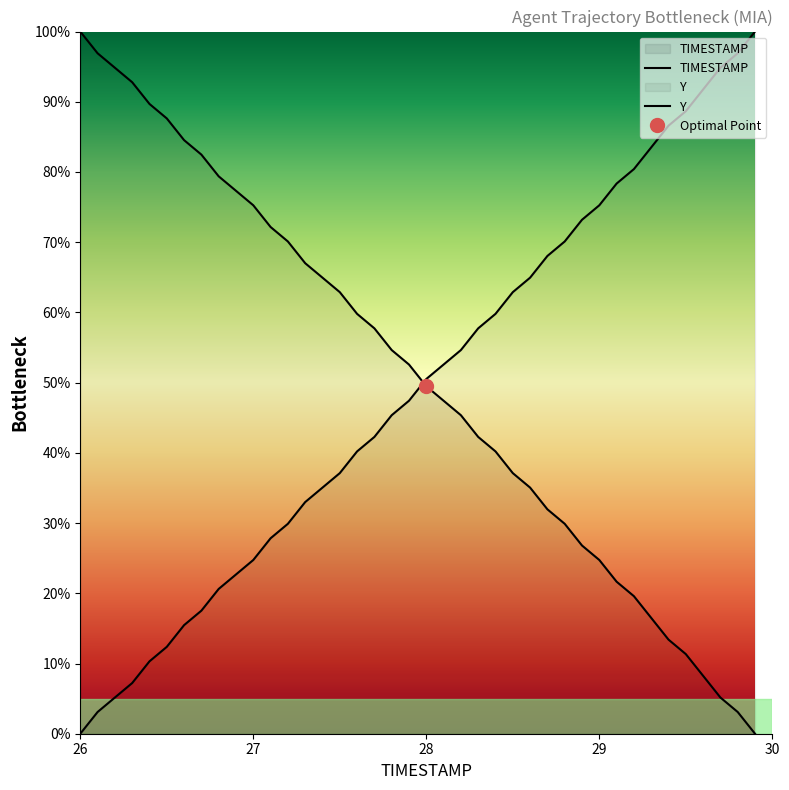

How many lines are shown in the chart?

2